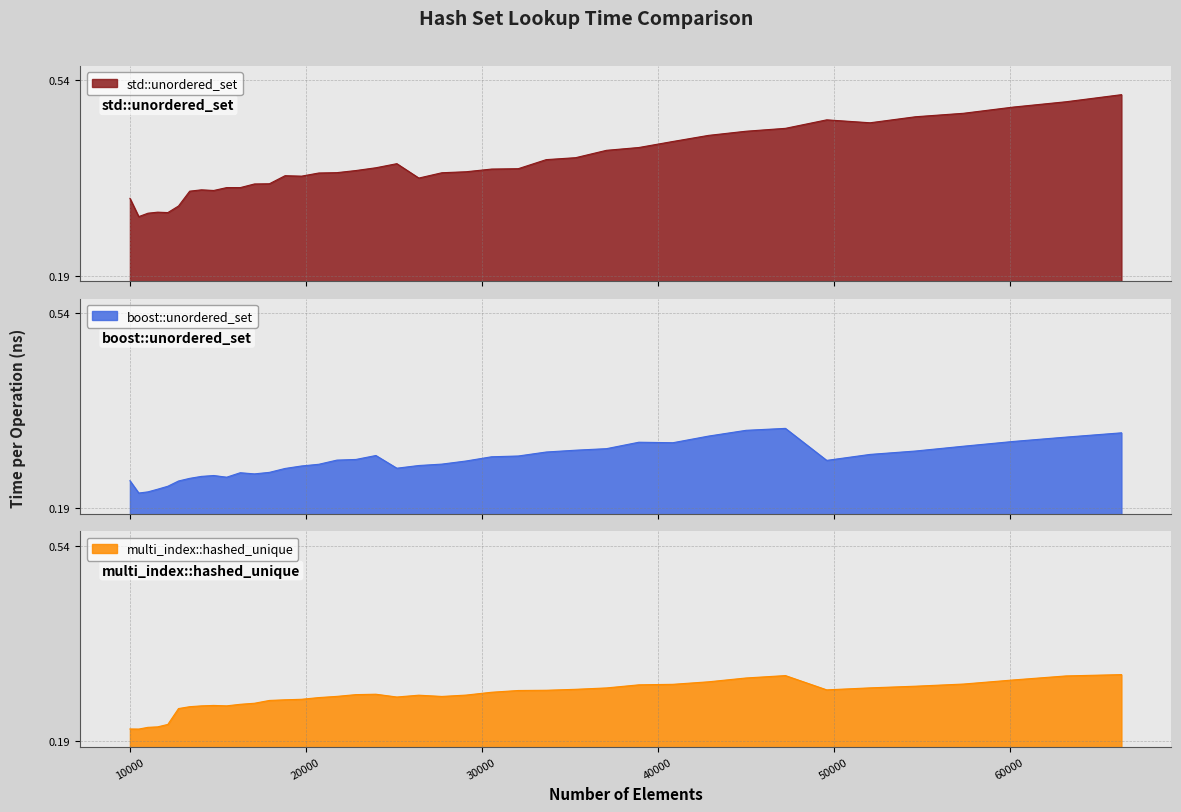

How many series are shown in this chart?

3